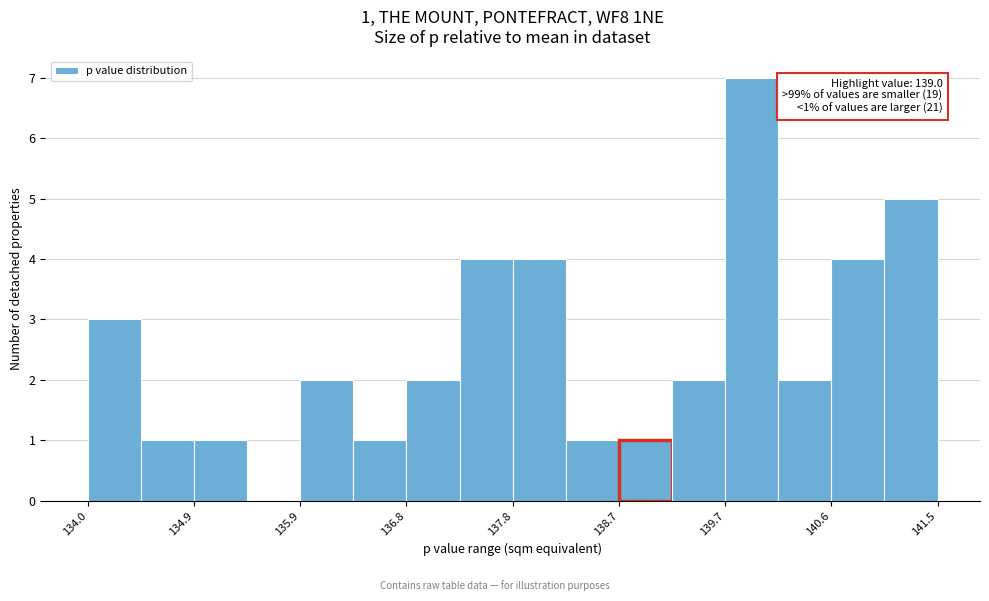

Which range on the x-axis has the tallest bar?

139.7 to 140.1